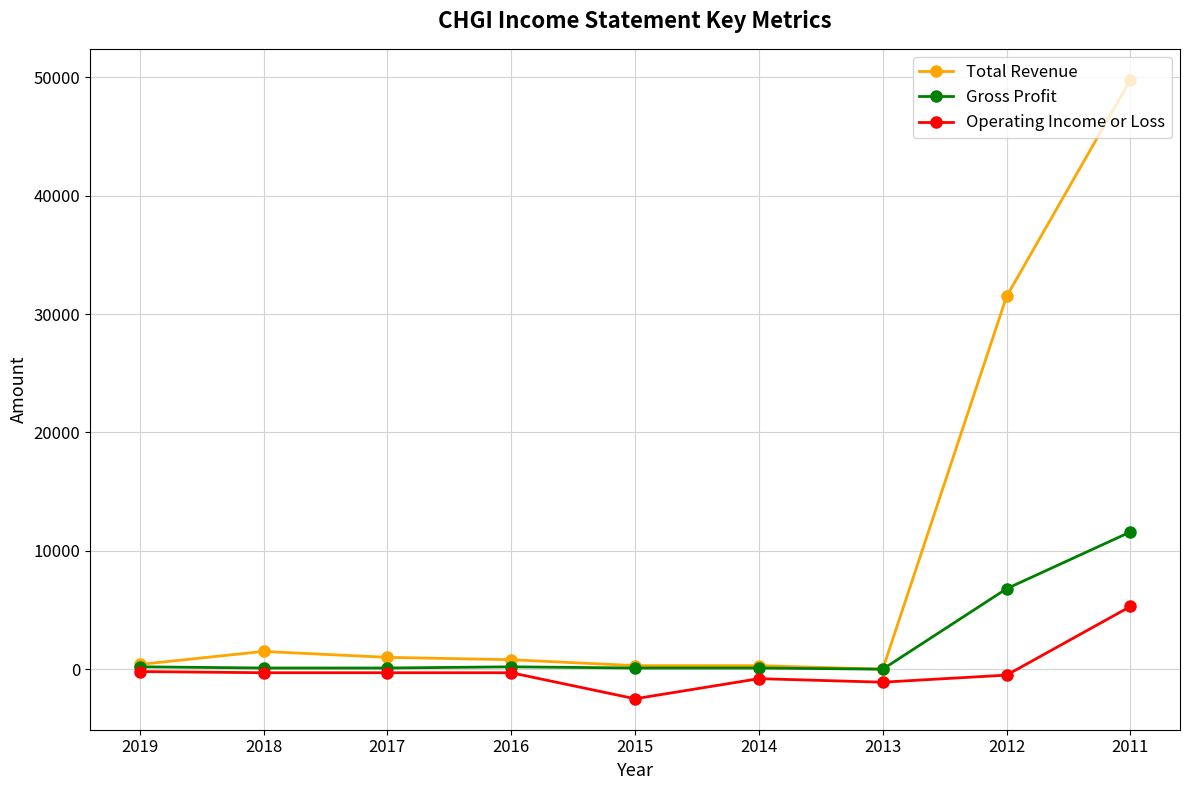

At which label does Gross Profit first exceed 100?

2019